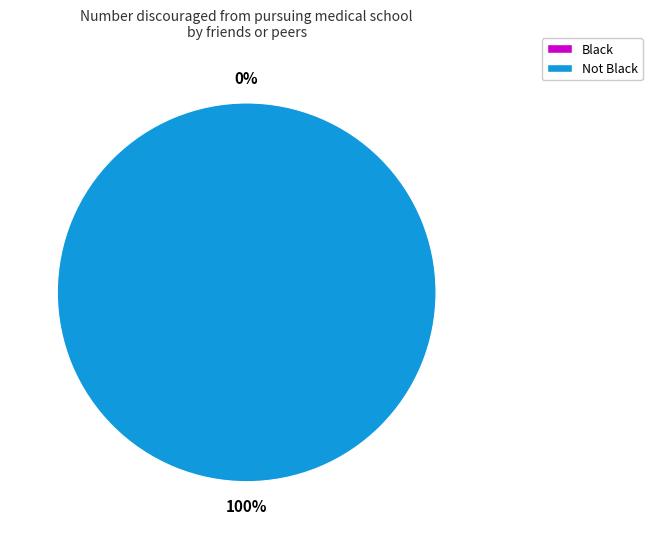

Combined, do Black and Not Black account for over 50%?

Yes